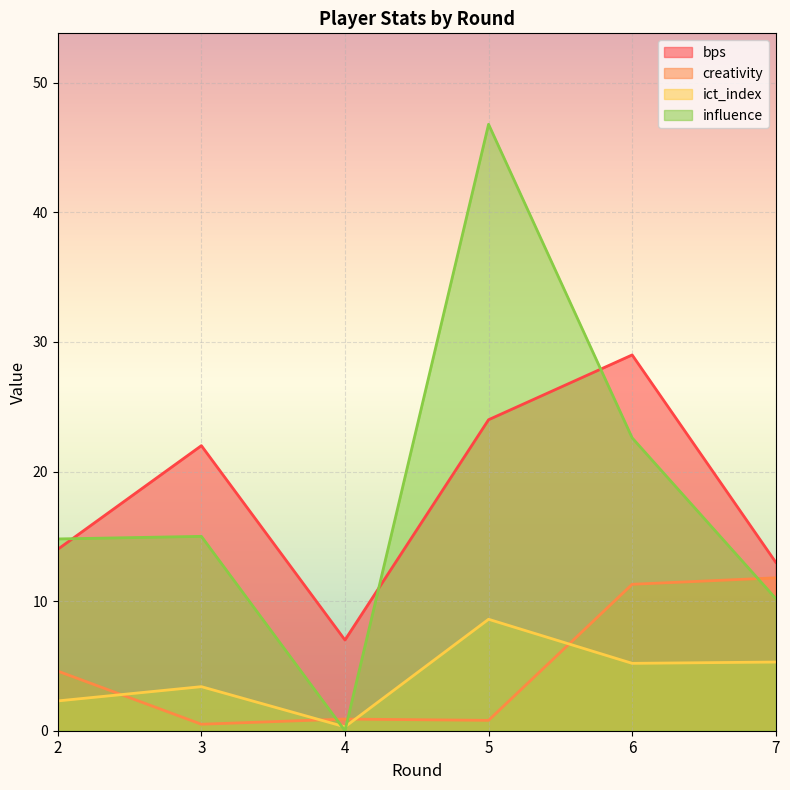

How many lines are shown in the chart?

4